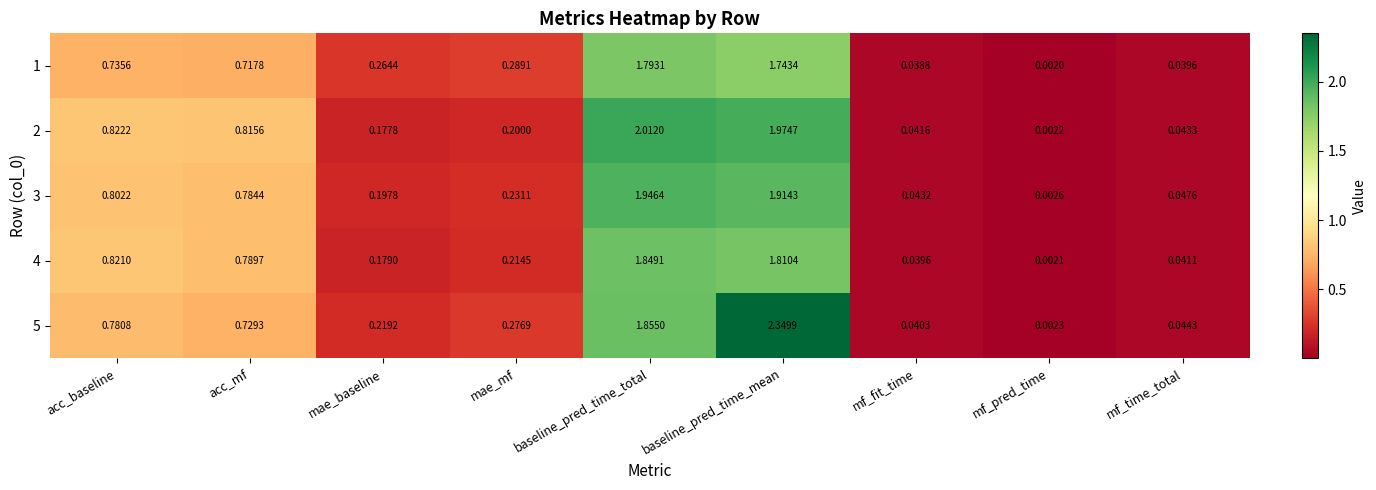

Is the value of 2 at baseline_pred_time_mean greater than the value of 5 at baseline_pred_time_total?

Yes